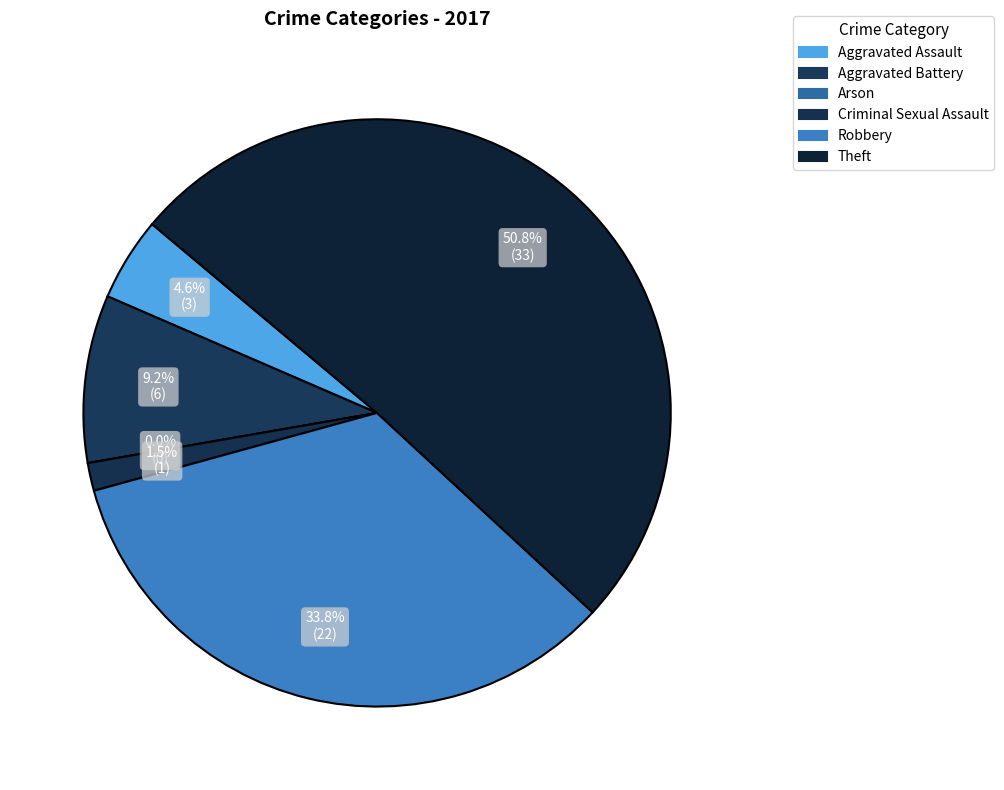

What is the ratio of the value at Aggravated Assault to the value at Criminal Sexual Assault?

3.0